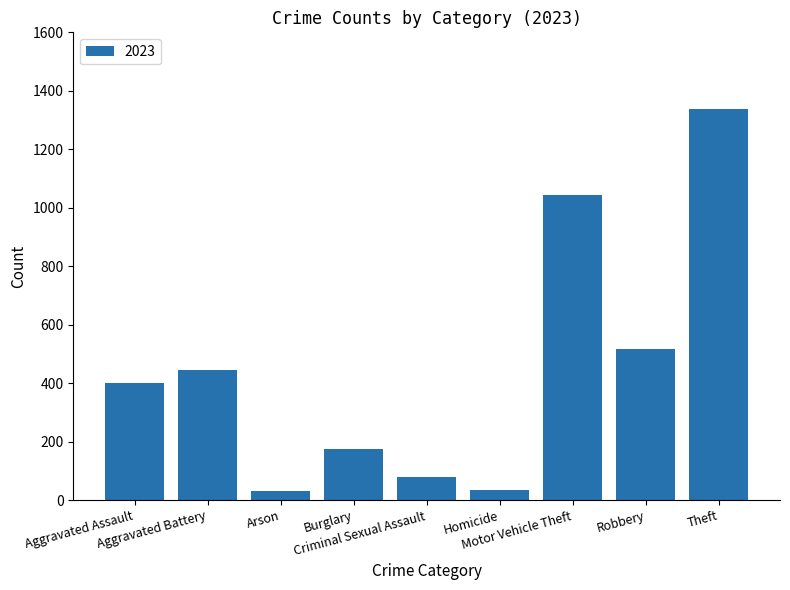

What is the sum of all values?

4063